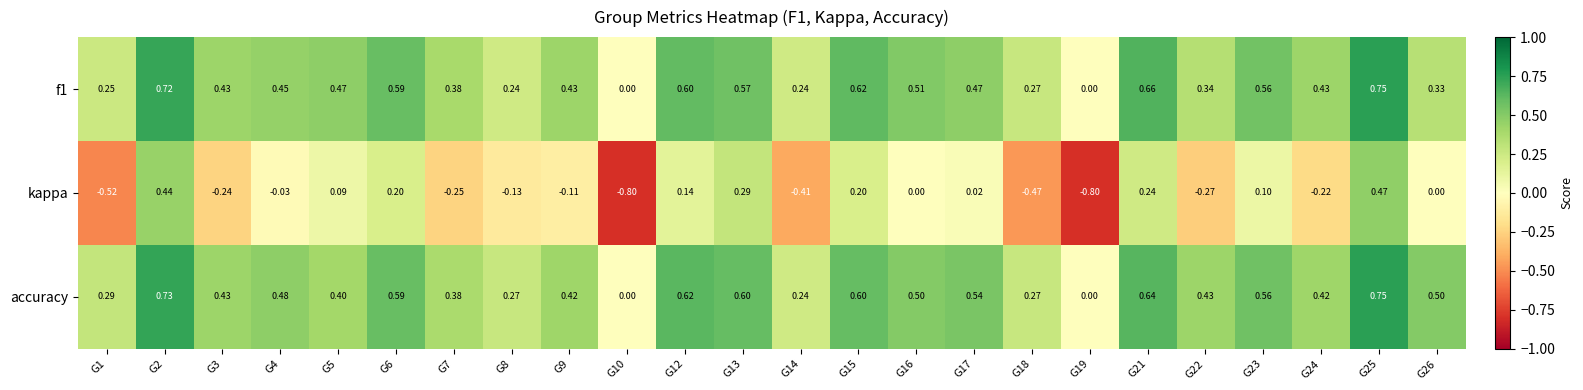

Which series has the largest range (max minus min)?

kappa